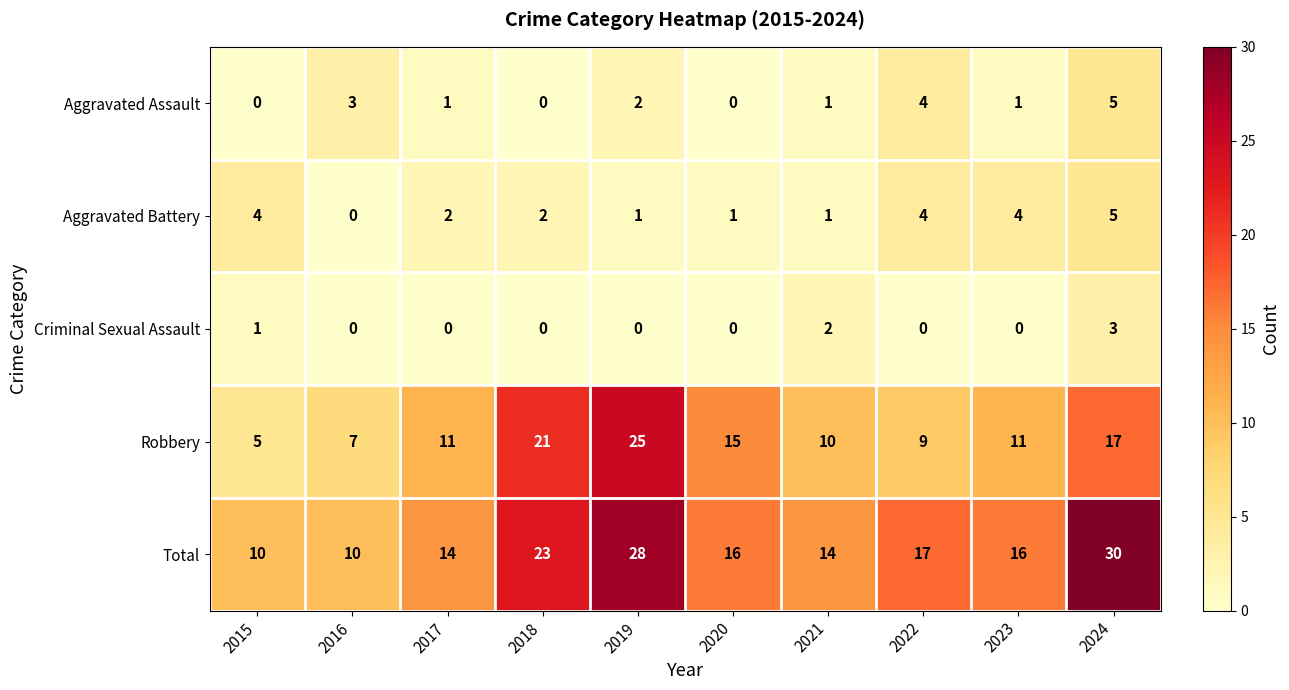

What is the minimum value for Robbery?

5